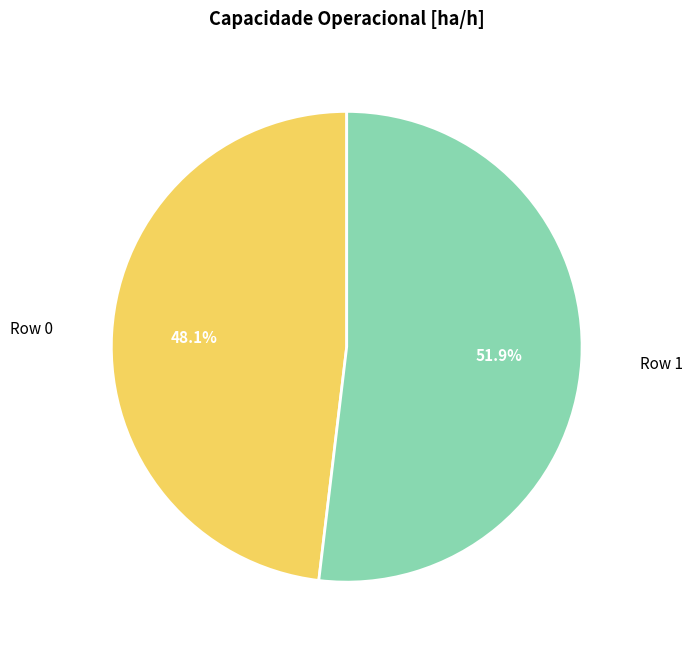

Is there a majority slice in this chart?

Yes